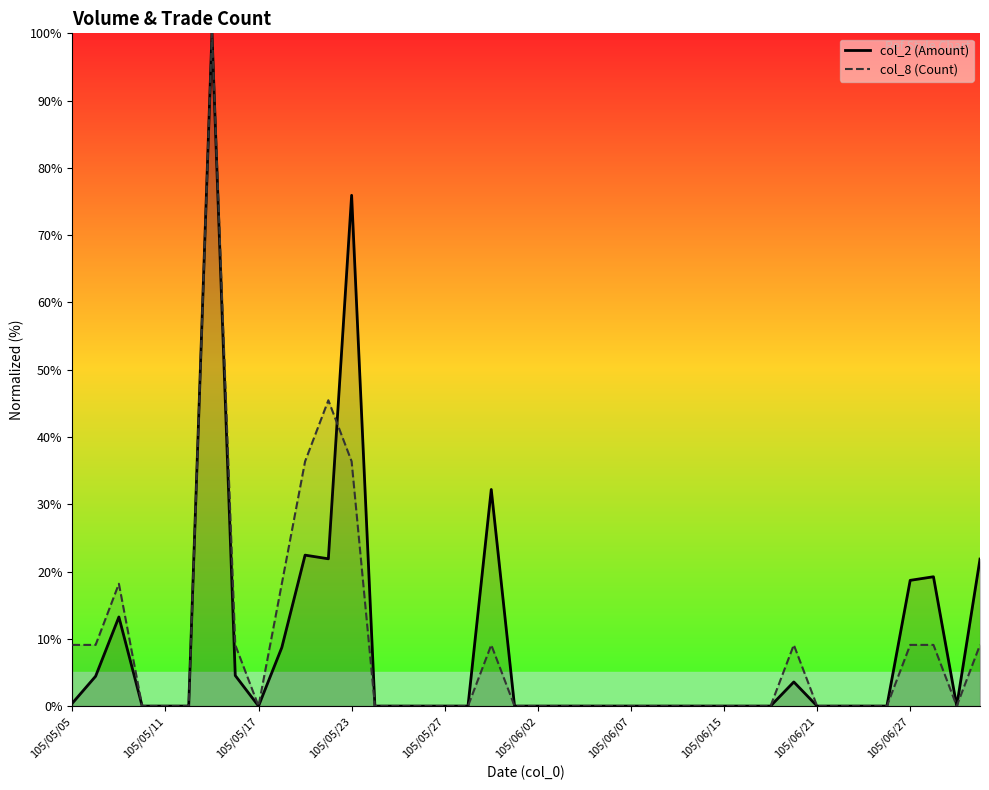

How many values in the col_2 (Amount) series exceed 0?

14